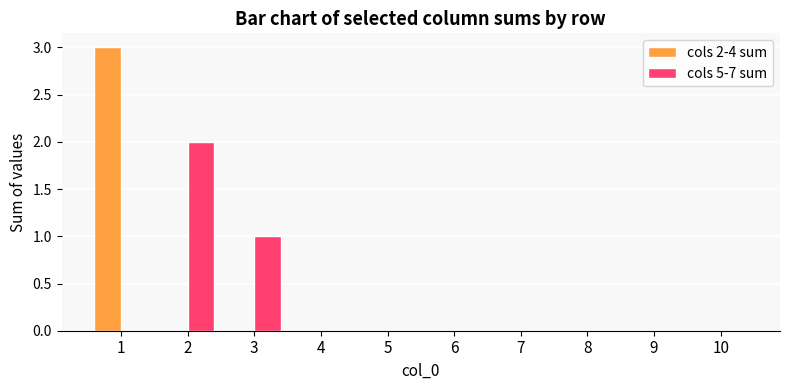

Reading right to left, transcribe all the data shown in this chart.

cols 2-4 sum: 0	0	0	0	0	0	0	0	0	3
cols 5-7 sum: 0	0	0	0	0	0	0	1	2	0